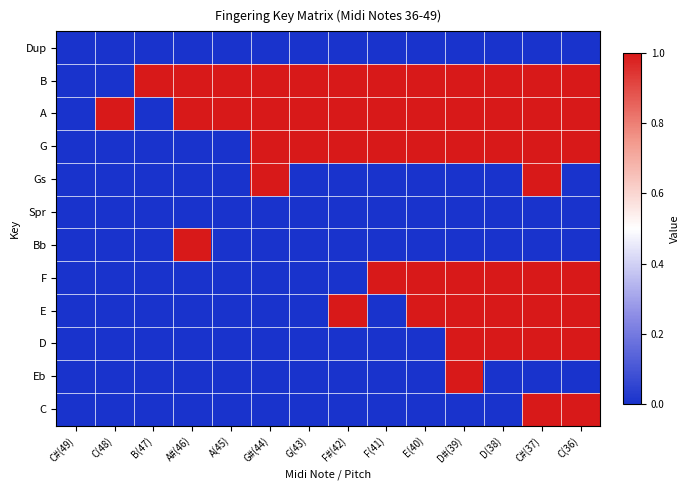

How many distinct data groups are displayed?

12